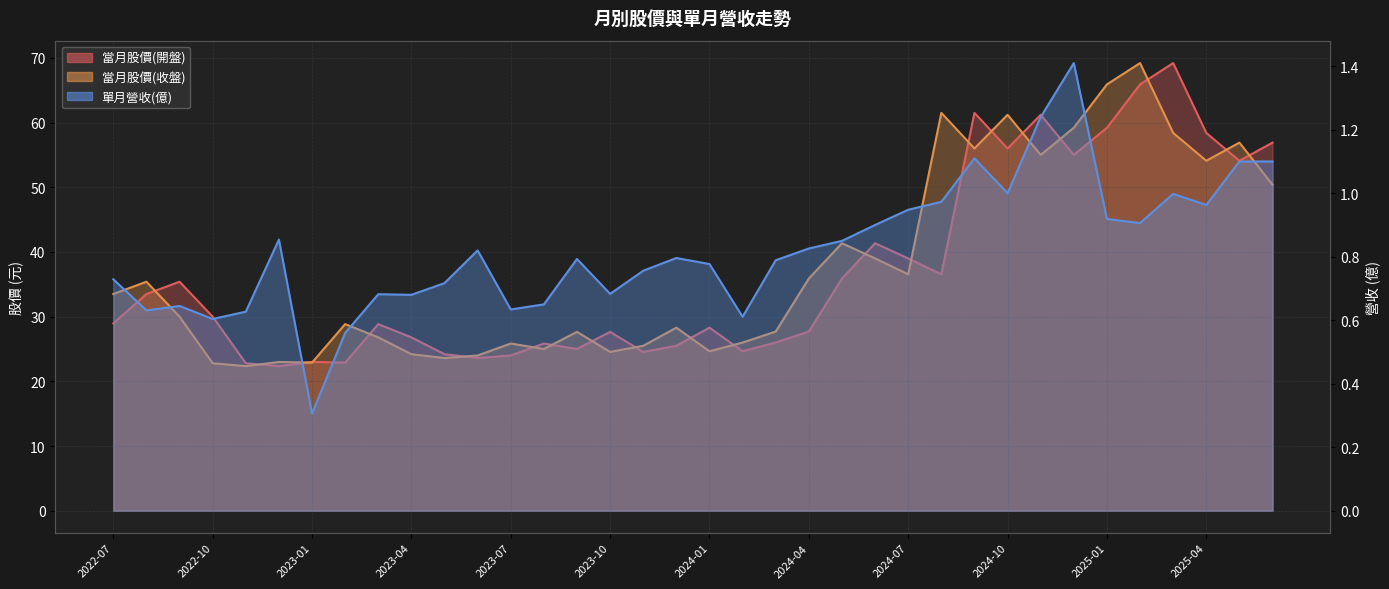

Reading left to right, what are all the values shown in this chart?

當月股價(開盤): 2022-07=28.9	2022-08=33.5	2022-09=35.4	2022-10=30.0	2022-11=22.8	2022-12=22.4	2023-01=23.0	2023-02=22.9	2023-03=28.9	2023-04=26.8	2023-05=24.2	2023-06=23.6	2023-07=24.0	2023-08=25.9	2023-09=25.0	2023-10=27.6	2023-11=24.6	2023-12=25.5	2024-01=28.3	2024-02=24.6	2024-03=26.0	2024-04=27.7	2024-05=35.9	2024-06=41.4	2024-07=39.0	2024-08=36.5	2024-09=61.5	2024-10=56.0	2024-11=61.2	2024-12=55.0	2025-01=59.2	2025-02=65.9	2025-03=69.2	2025-04=58.4	2025-05=54.1	2025-06=56.9
當月股價(收盤): 2022-07=33.5	2022-08=35.4	2022-09=30.0	2022-10=22.8	2022-11=22.4	2022-12=23.0	2023-01=22.9	2023-02=28.9	2023-03=26.8	2023-04=24.2	2023-05=23.6	2023-06=24.0	2023-07=25.9	2023-08=25.0	2023-09=27.6	2023-10=24.6	2023-11=25.5	2023-12=28.3	2024-01=24.6	2024-02=26.0	2024-03=27.7	2024-04=35.9	2024-05=41.4	2024-06=39.0	2024-07=36.5	2024-08=61.5	2024-09=56.0	2024-10=61.2	2024-11=55.0	2024-12=59.2	2025-01=65.9	2025-02=69.2	2025-03=58.4	2025-04=54.1	2025-05=56.9	2025-06=50.4
單月營收(億): 2022-07=0.7	2022-08=0.6	2022-09=0.6	2022-10=0.6	2022-11=0.6	2022-12=0.9	2023-01=0.3	2023-02=0.6	2023-03=0.7	2023-04=0.7	2023-05=0.7	2023-06=0.8	2023-07=0.6	2023-08=0.7	2023-09=0.8	2023-10=0.7	2023-11=0.8	2023-12=0.8	2024-01=0.8	2024-02=0.6	2024-03=0.8	2024-04=0.8	2024-05=0.8	2024-06=0.9	2024-07=0.9	2024-08=1.0	2024-09=1.1	2024-10=1.0	2024-11=1.2	2024-12=1.4	2025-01=0.9	2025-02=0.9	2025-03=1.0	2025-04=1.0	2025-05=1.1	2025-06=1.1